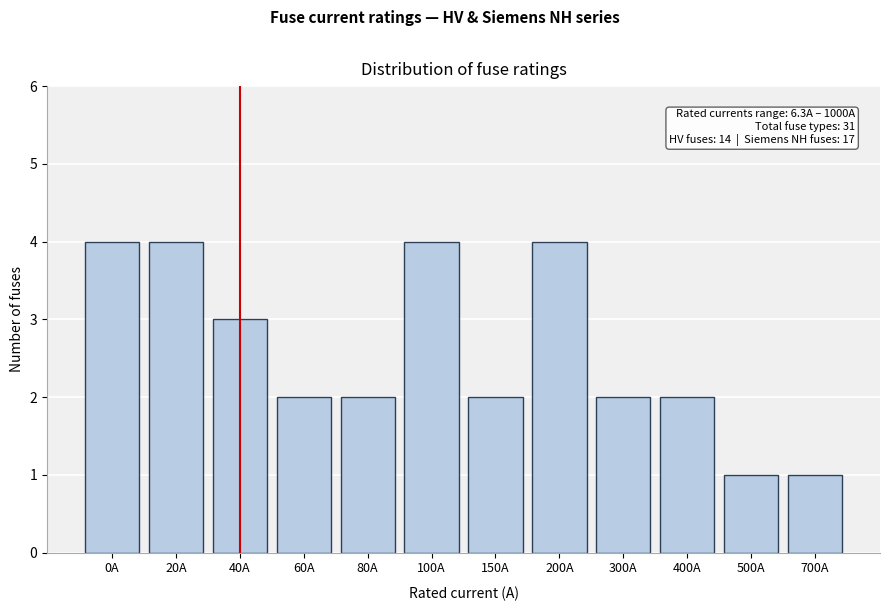

Reading left to right, list all the values displayed in this chart.

4	4	3	2	2	4	2	4	2	2	1	1